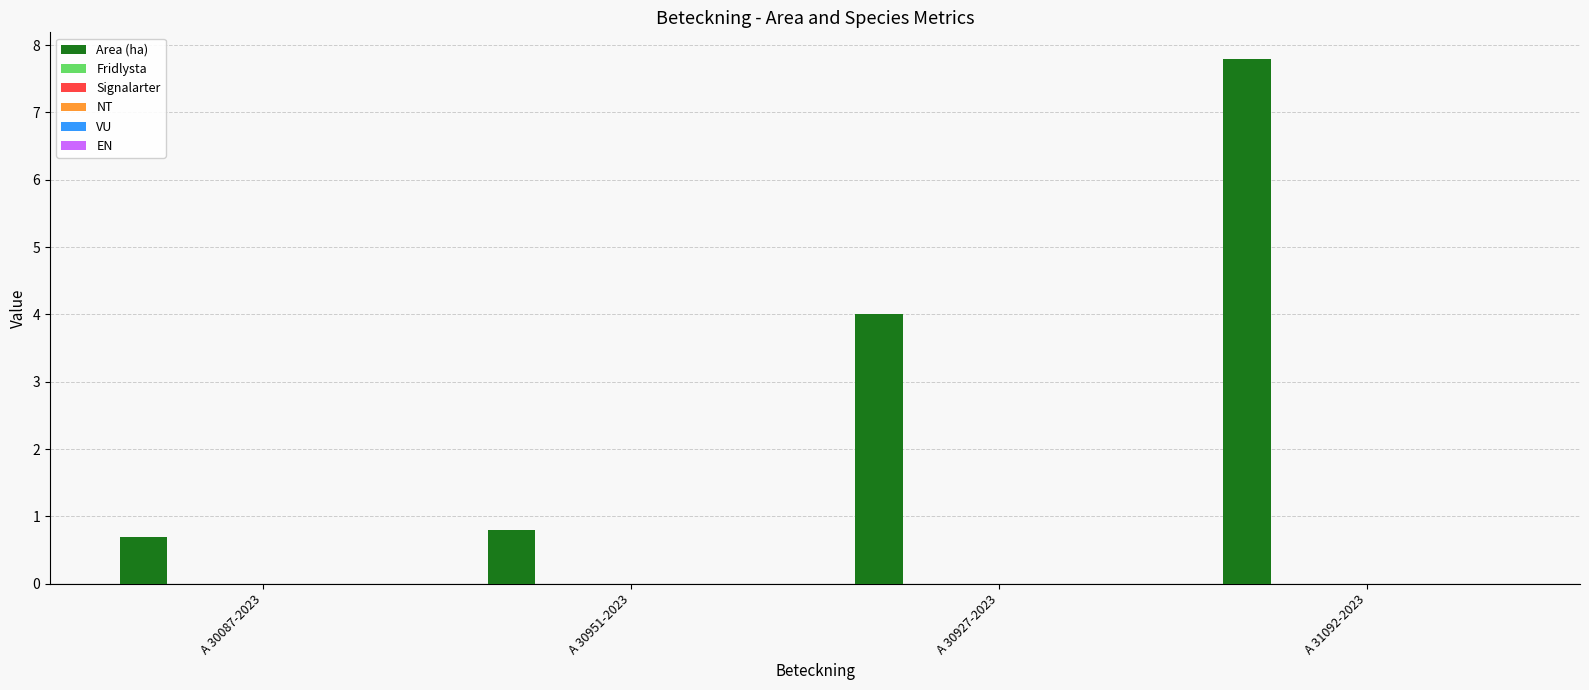

What is the value of the 2nd bar from the left?

0.8